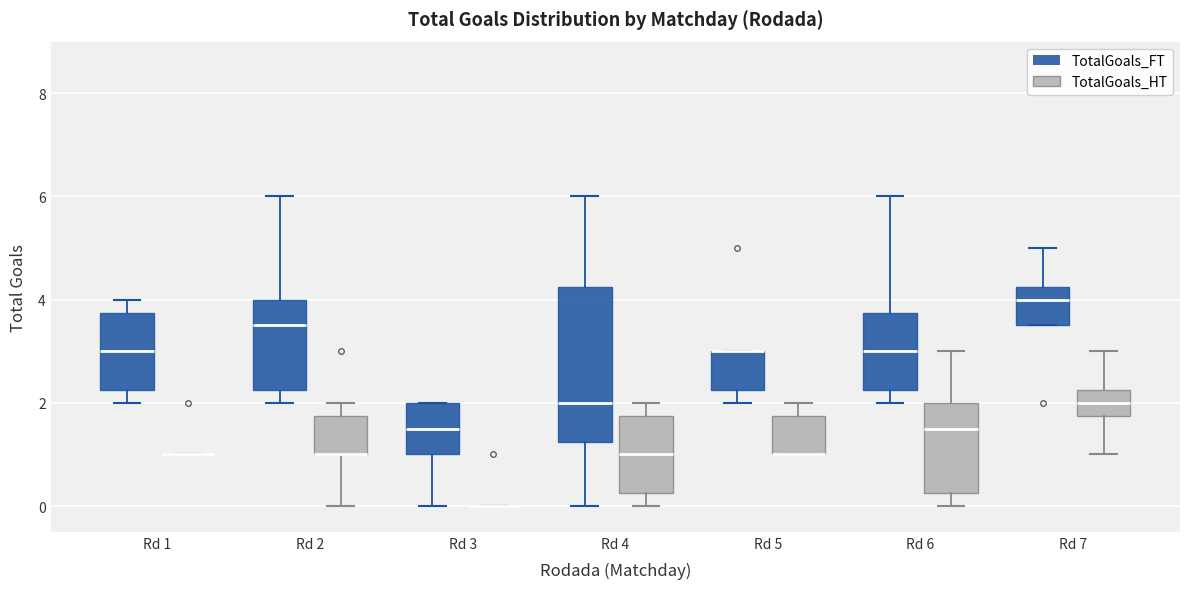

Reading left to right, transcribe this box plot: for each box, give where its median line is, the range the box spans, and where its two whiskers end, as read against the y-axis. The values are not printed on the chart, so give them approximately, as read against the axis.

Rd 1 (TotalGoals_FT): median 3.0, box 2.2 to 3.8, whiskers 2.0 to 4.0
Rd 1 (TotalGoals_HT): box collapsed to a line at 1.0, whiskers 1.0 to 1.0
Rd 2 (TotalGoals_FT): median 3.6, box 2.2 to 4.0, whiskers 2.0 to 6.0
Rd 2 (TotalGoals_HT): median 1.0 (drawn on the box's lower edge), box 1.0 to 1.8, whiskers 0.0 to 2.0
Rd 3 (TotalGoals_FT): median 1.6, box 1.0 to 2.0, whiskers 0.0 to 2.0
Rd 3 (TotalGoals_HT): box collapsed to a line at 0.0, whiskers 0.0 to 0.0
Rd 4 (TotalGoals_FT): median 2.0, box 1.2 to 4.2, whiskers 0.0 to 6.0
Rd 4 (TotalGoals_HT): median 1.0, box 0.2 to 1.8, whiskers 0.0 to 2.0
Rd 5 (TotalGoals_FT): median 3.0 (drawn on the box's upper edge), box 2.2 to 3.0, whiskers 2.0 to 3.0
Rd 5 (TotalGoals_HT): median 1.0 (drawn on the box's lower edge), box 1.0 to 1.8, whiskers 1.0 to 2.0
Rd 6 (TotalGoals_FT): median 3.0, box 2.2 to 3.8, whiskers 2.0 to 6.0
Rd 6 (TotalGoals_HT): median 1.6, box 0.2 to 2.0, whiskers 0.0 to 3.0
Rd 7 (TotalGoals_FT): median 4.0, box 3.6 to 4.2, whiskers 3.6 to 5.0
Rd 7 (TotalGoals_HT): median 2.0, box 1.8 to 2.2, whiskers 1.0 to 3.0